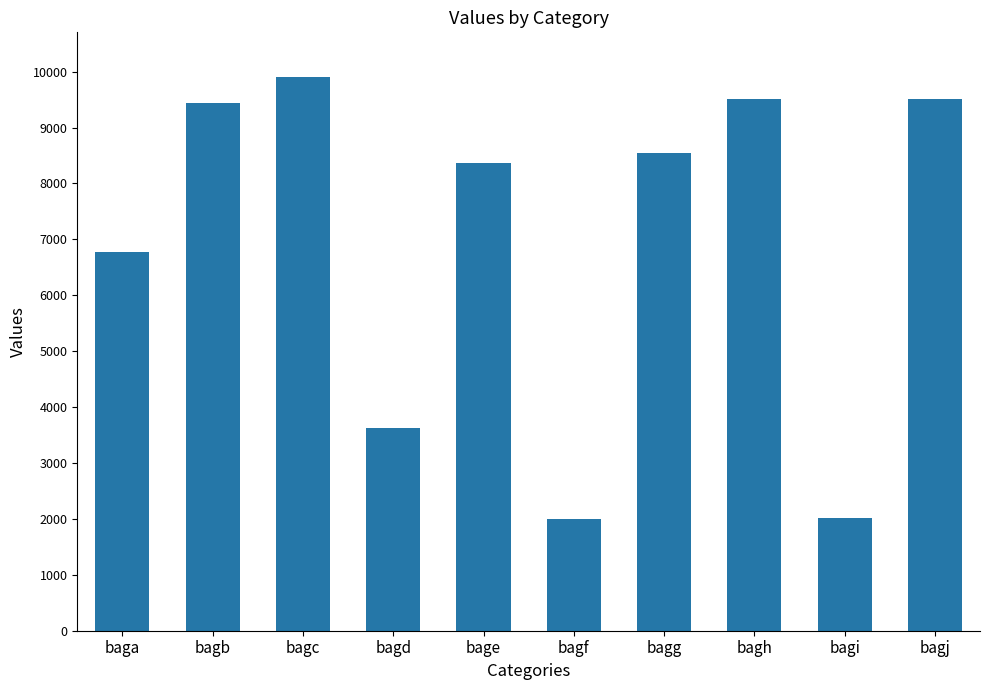

Which has a higher value, bagd or bagg?

bagg